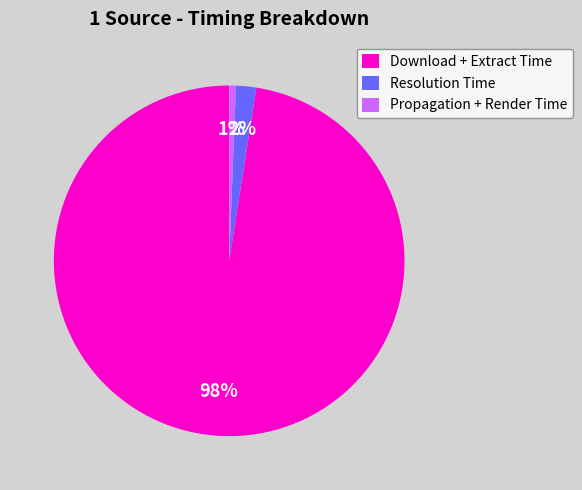

Is the sum of Propagation + Render Time and Resolution Time greater than half?

No